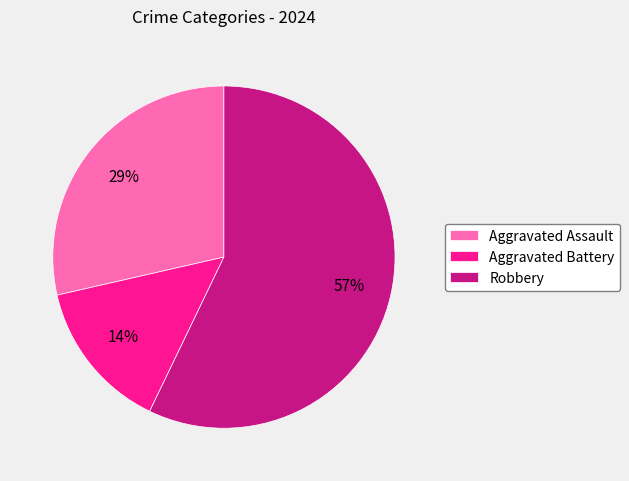

What is the majority slice?

Robbery